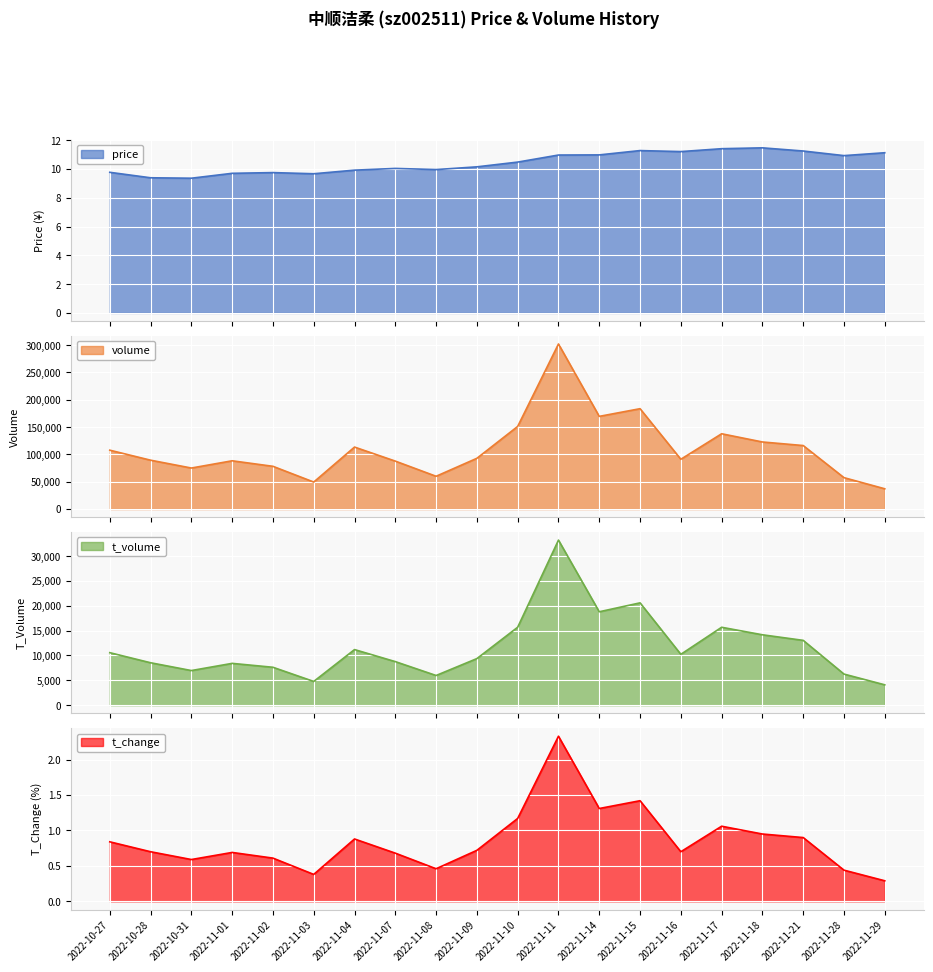

How many interior local peaks does the price series have?

4